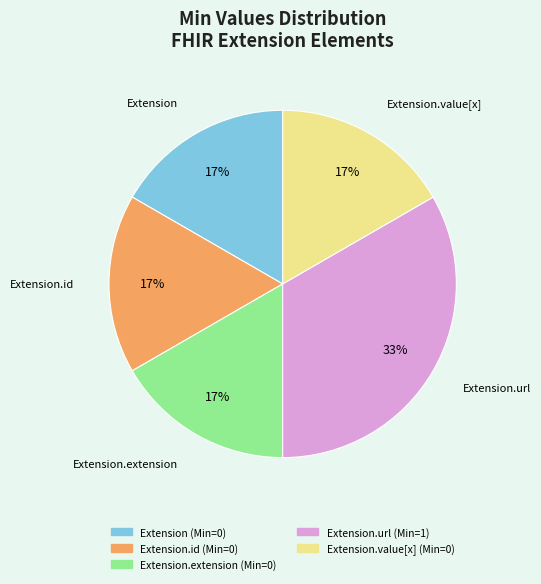

Is there any slice that represents more than half of the pie?

No